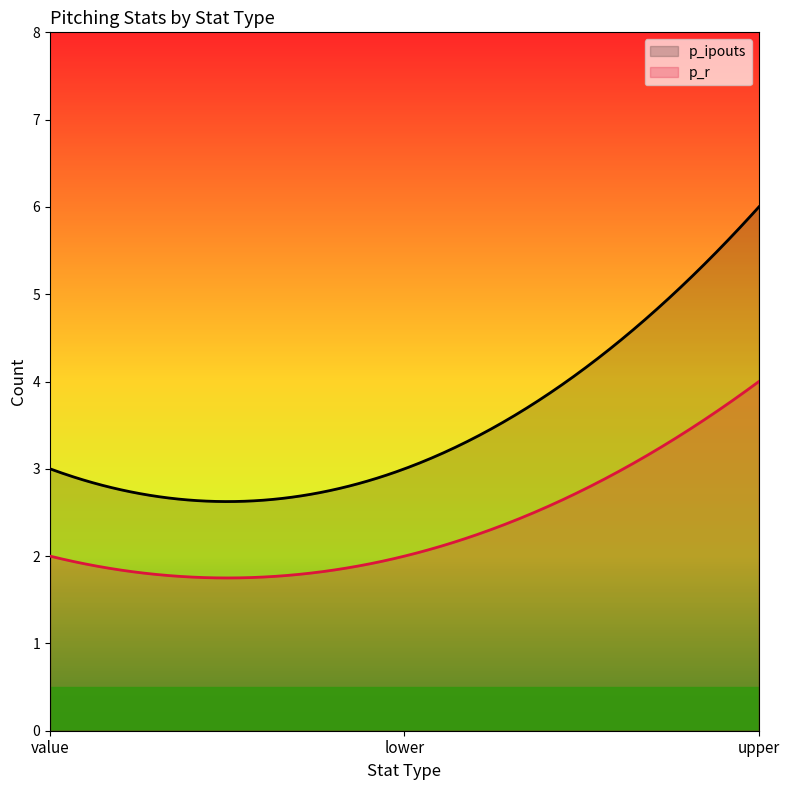

What position from the right is upper?

1